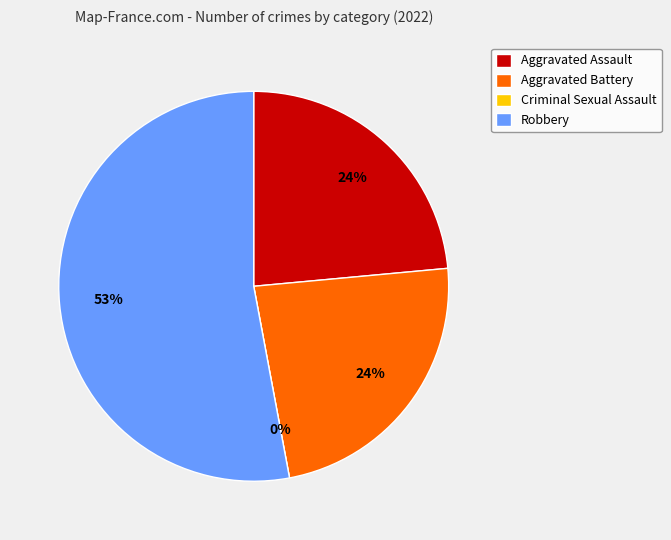

Is the sum of Aggravated Battery and Aggravated Assault greater than half?

No